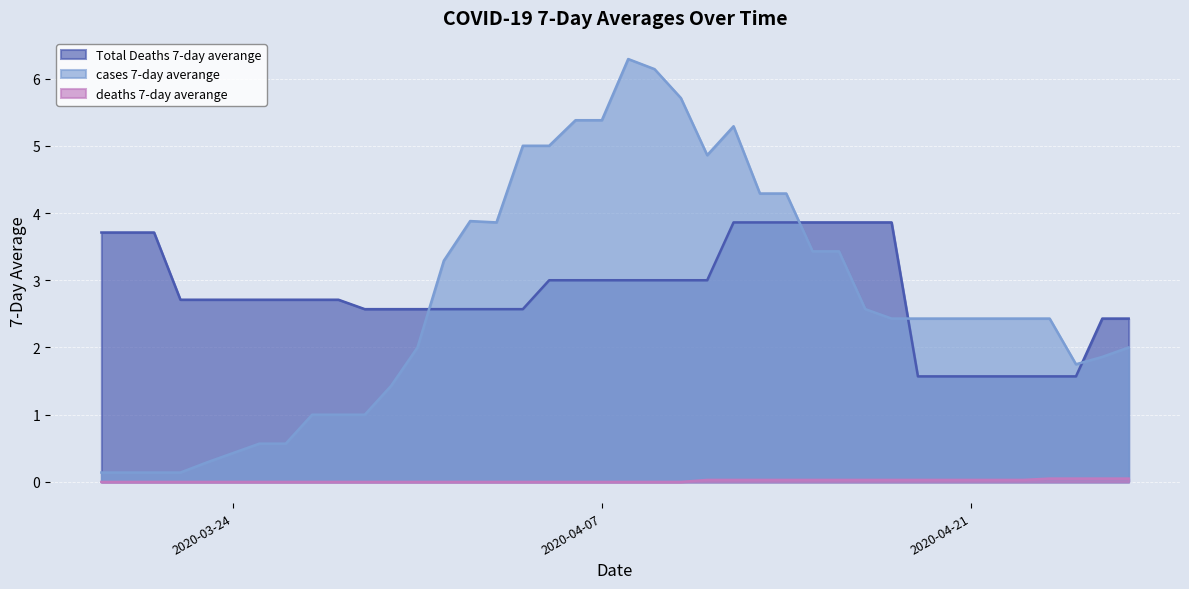

Which category has the highest value across all series?

2020-04-08